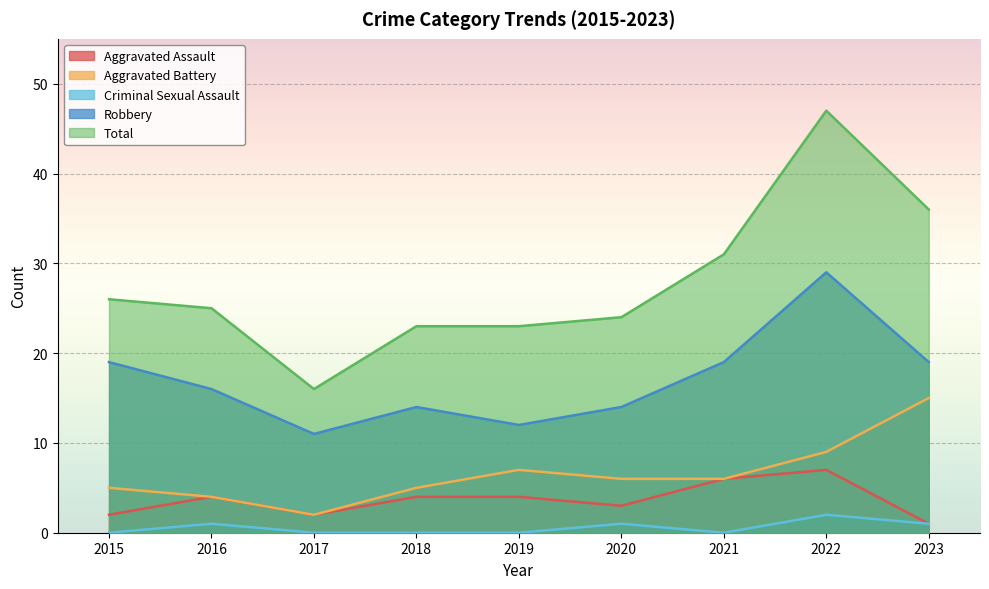

True or false: Total and Robbery intersect in this chart.

False